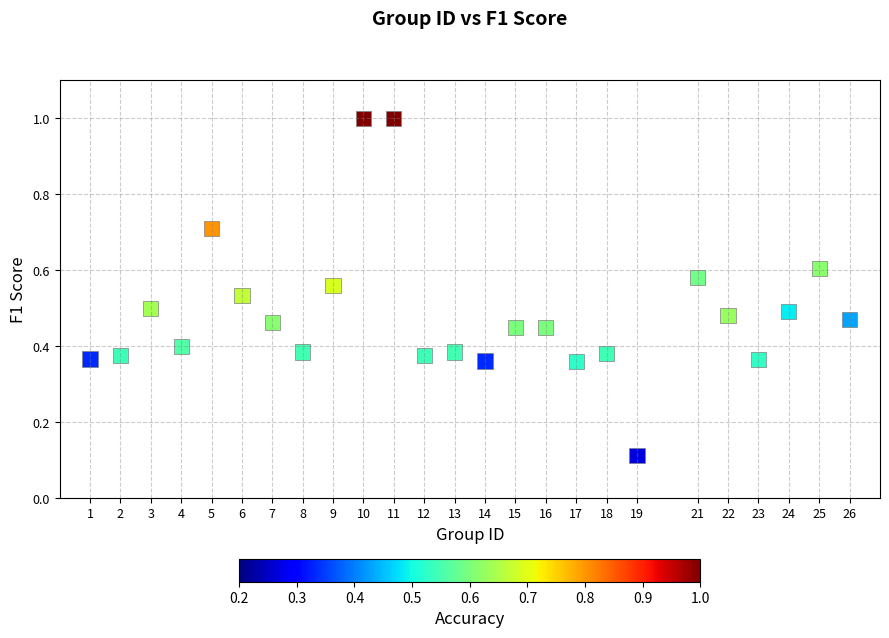

What is the range of Y values (max minus min)?

0.9